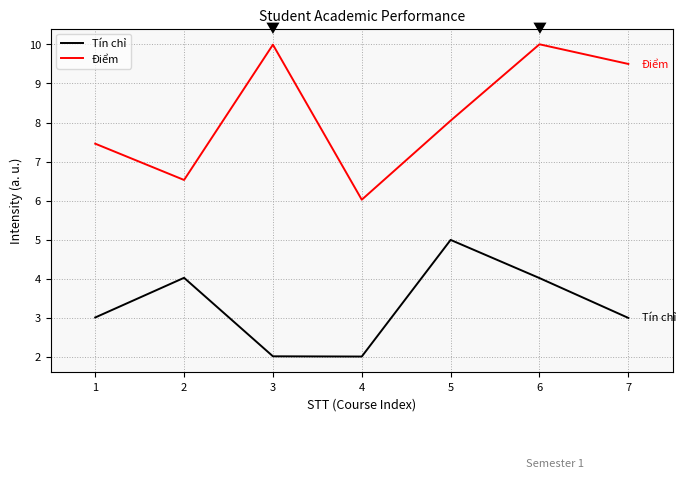

How many series are shown in this chart?

2